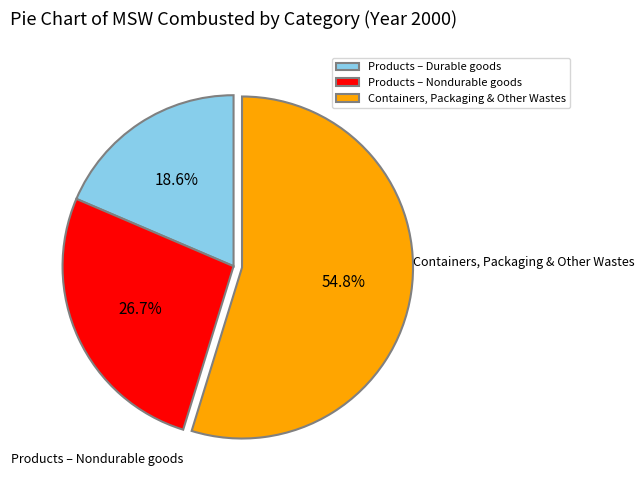

How much of the chart is everything except Products – Nondurable goods?

73.3%